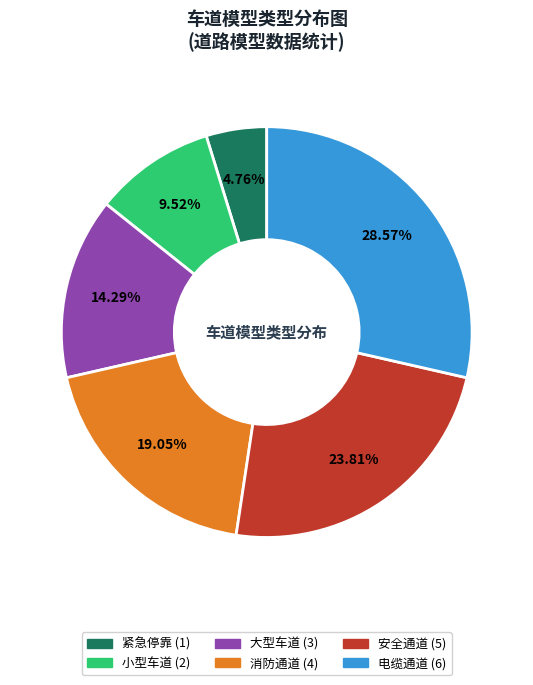

To the nearest percent, what percentage of the pie is 安全通道?

24%